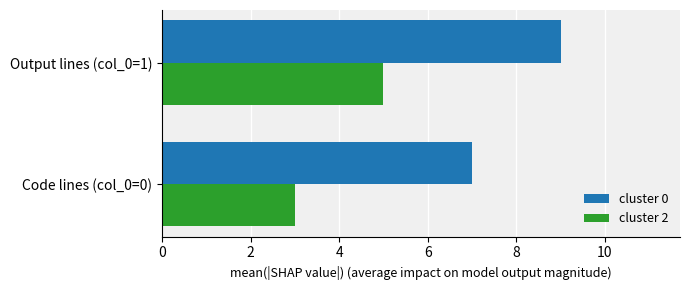

Count the cluster 2 values in the range 3 to 5.

2